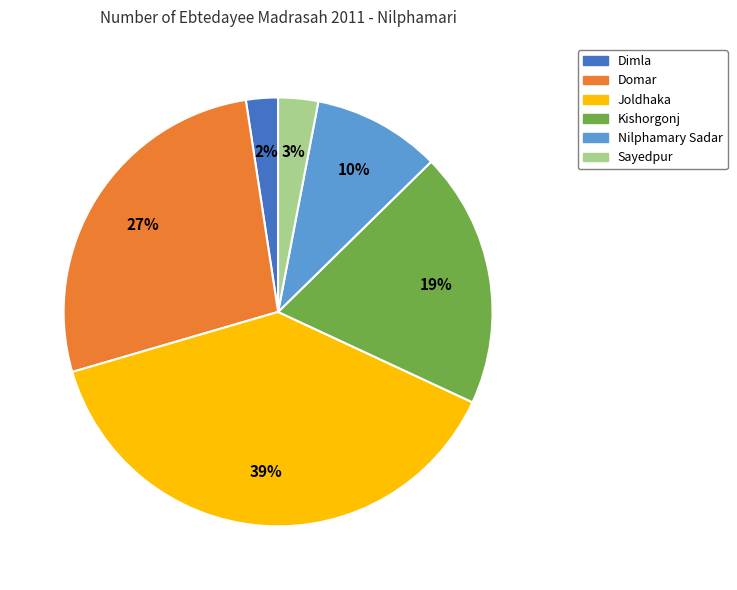

Combined, do Kishorgonj and Joldhaka account for over 50%?

Yes